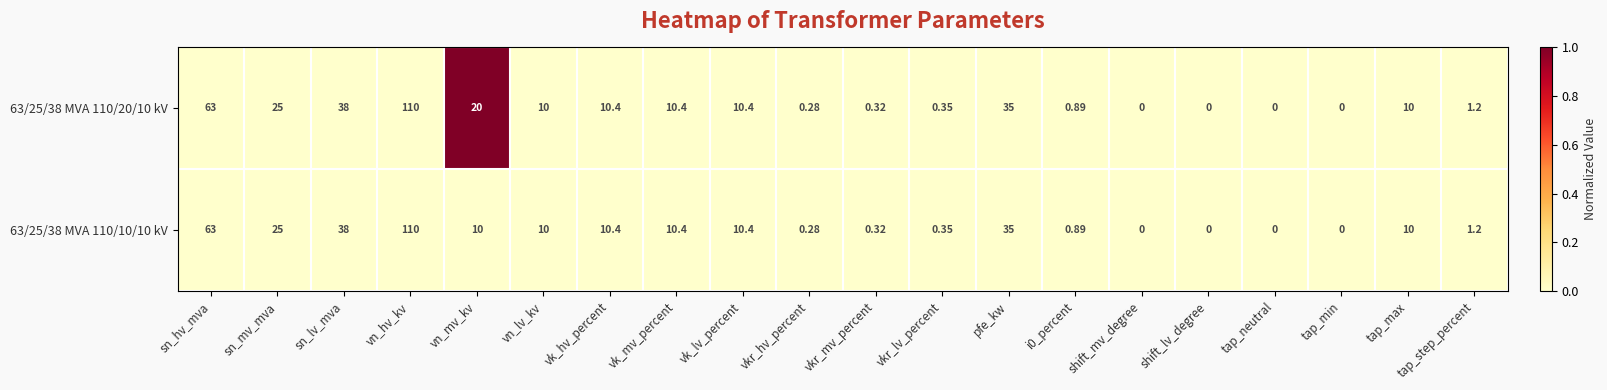

Which category has the highest value in the 63/25/38 MVA 110/10/10 kV series?

vn_hv_kv